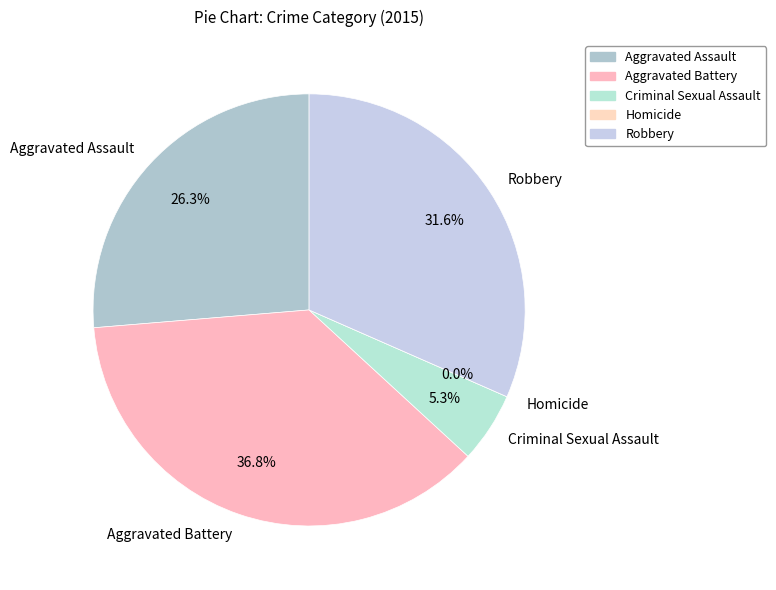

Count the number of slices in the pie.

5